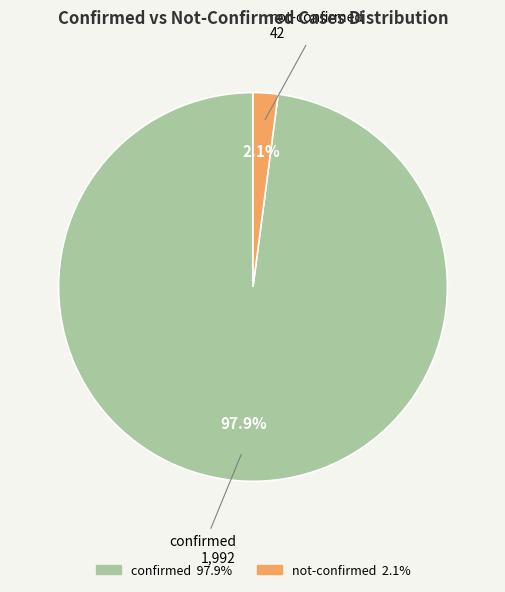

Which has a higher value, not-confirmed or confirmed?

confirmed